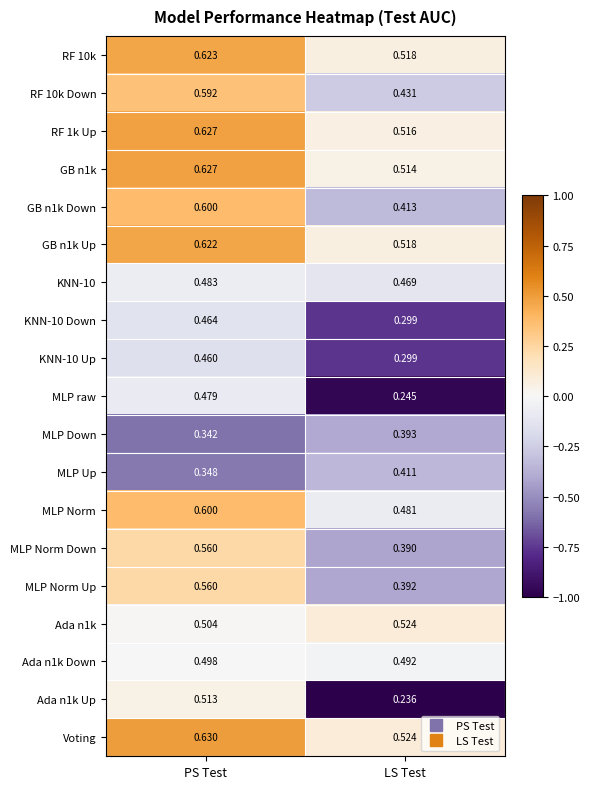

Which series has the largest range (max minus min)?

Ada n1k Up